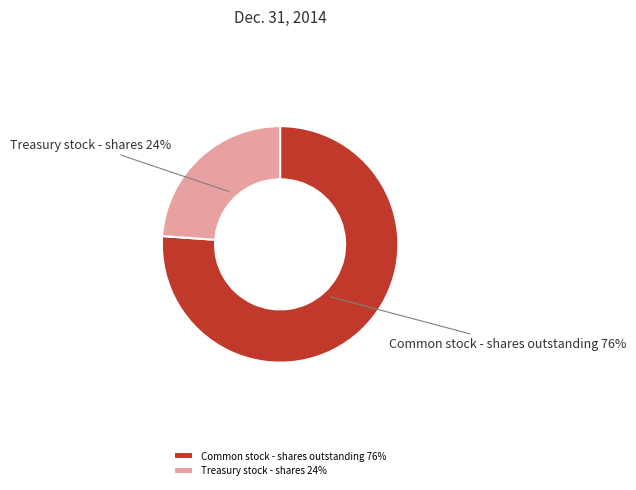

To the nearest percent, what is the combined percentage of Treasury stock - shares and Common stock - shares outstanding?

100%